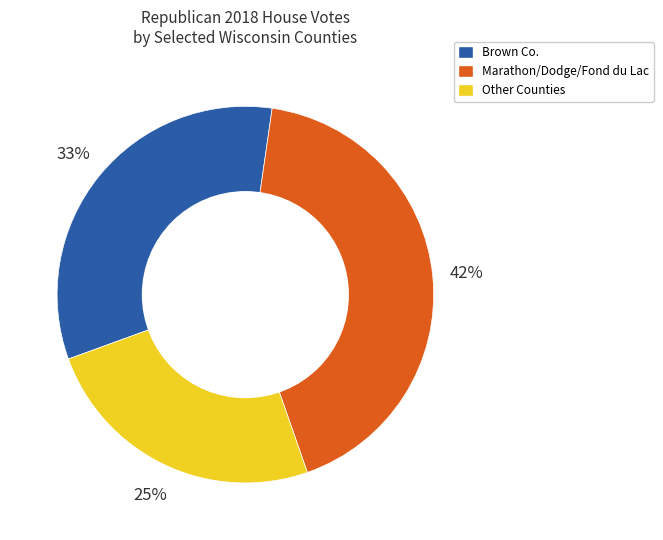

Is there any slice that represents more than half of the pie?

No